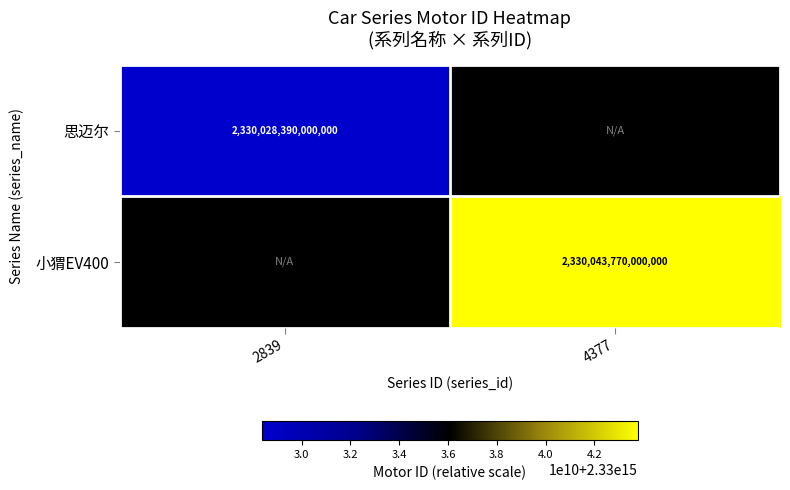

Is the value of 思迈尔 at 2839 greater than the value of 小猬EV400 at 4377?

No